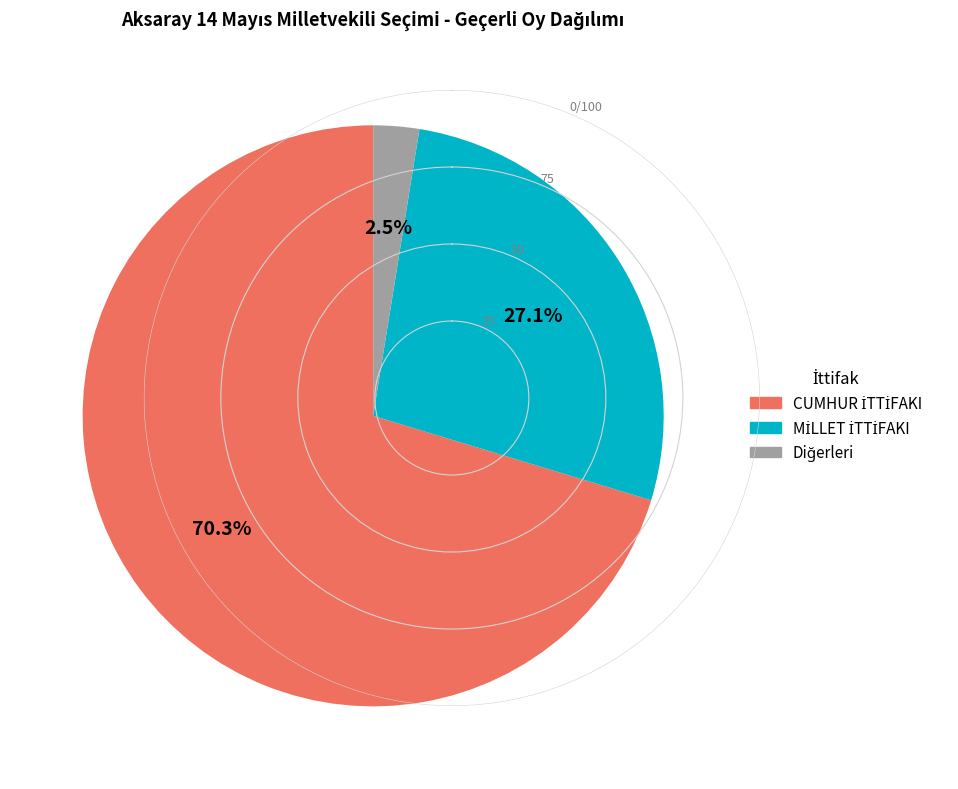

Count the number of slices in the pie.

3